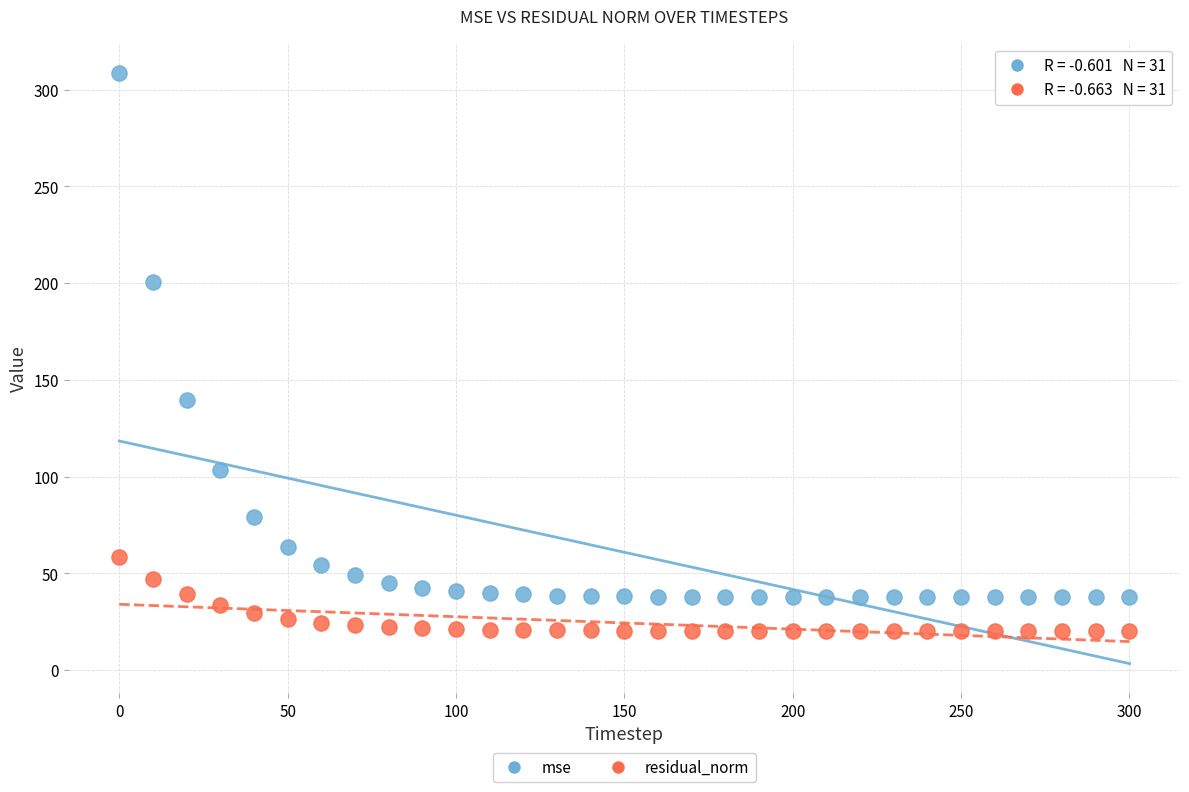

Across all data points, what is the range of Y values (max minus min)?

288.5